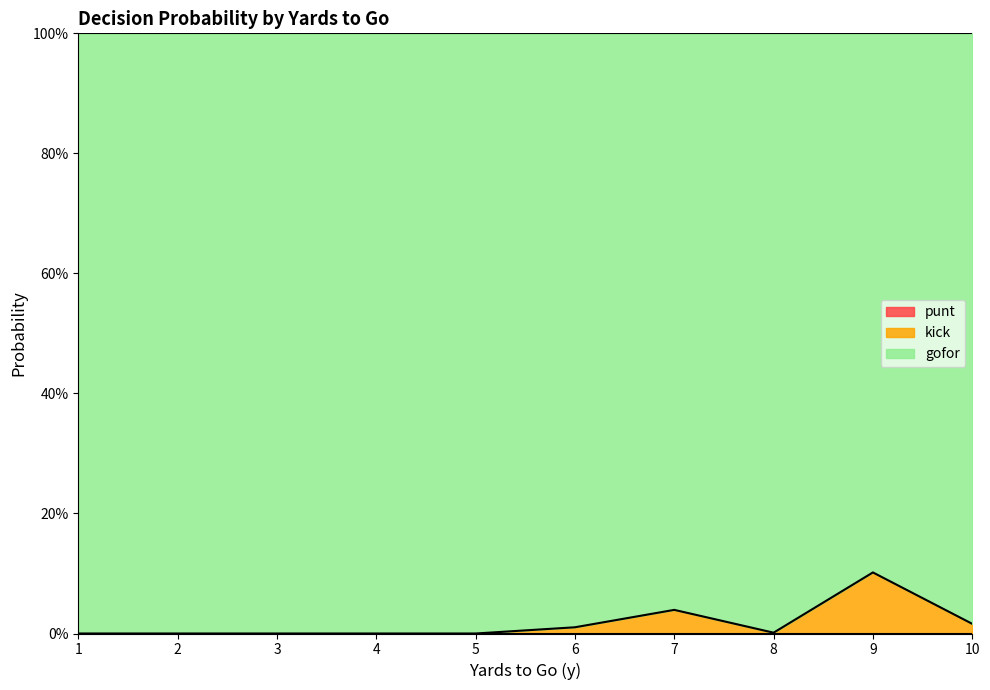

What is the difference between the highest and lowest values at 2?

1.0